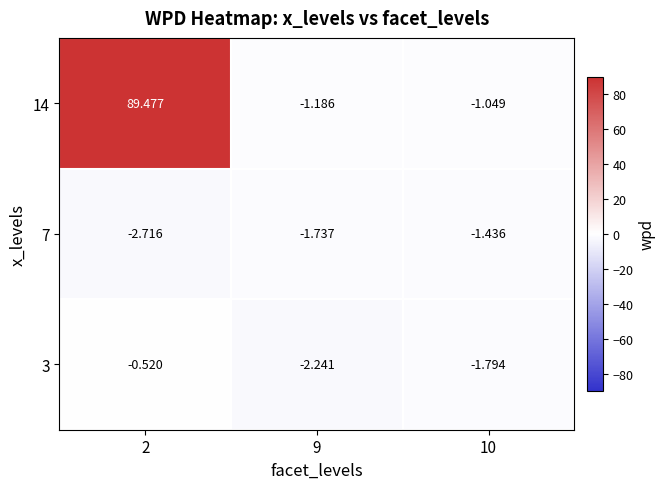

How many data points does each series have?

3